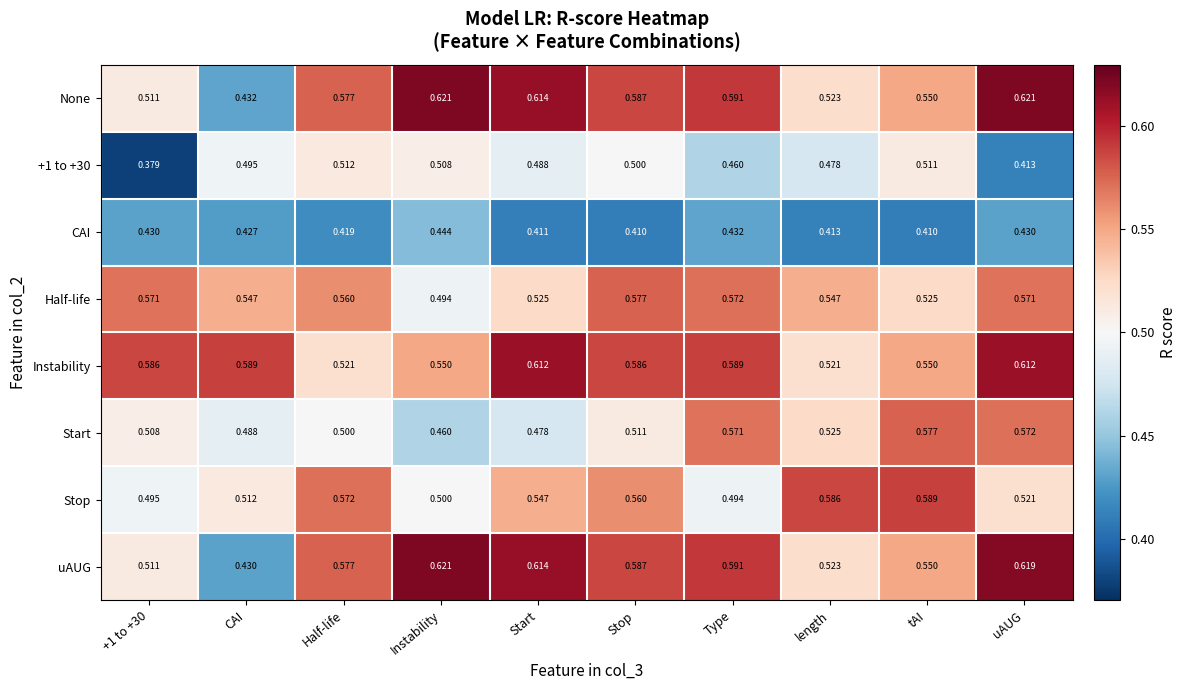

How many series are shown in this chart?

8